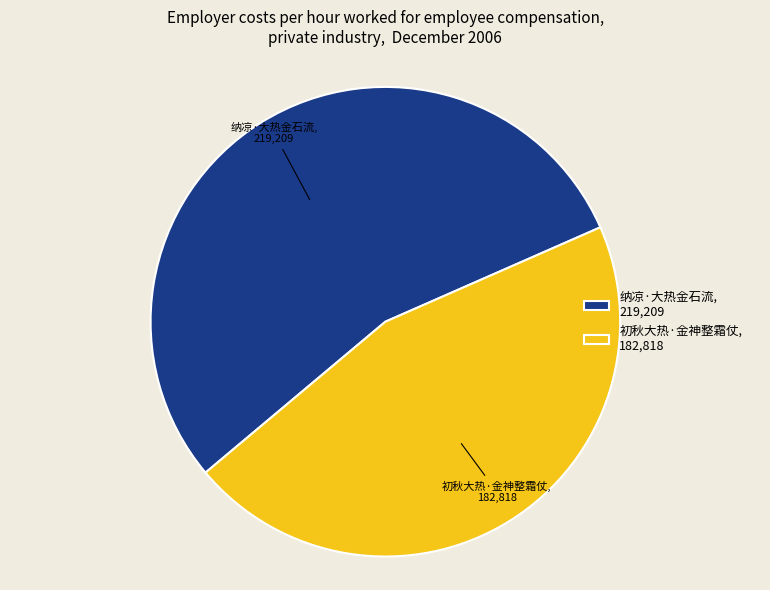

Is 纳凉·大热金石流 the majority of the pie?

Yes